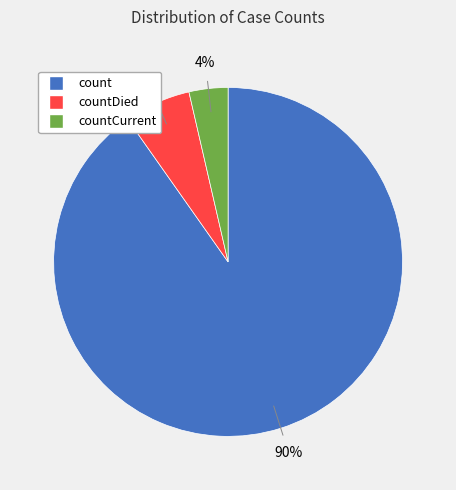

Does any single category account for the majority?

Yes